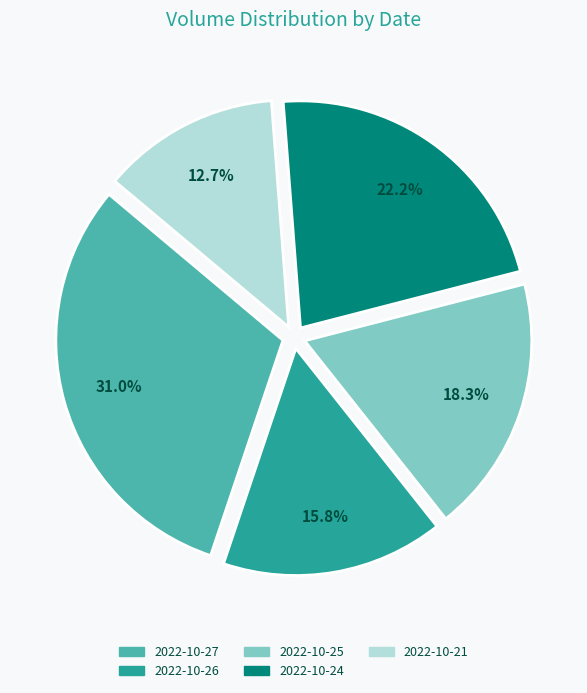

Approximately how many times larger is the value at 2022-10-21 compared to 2022-10-27?

0.4